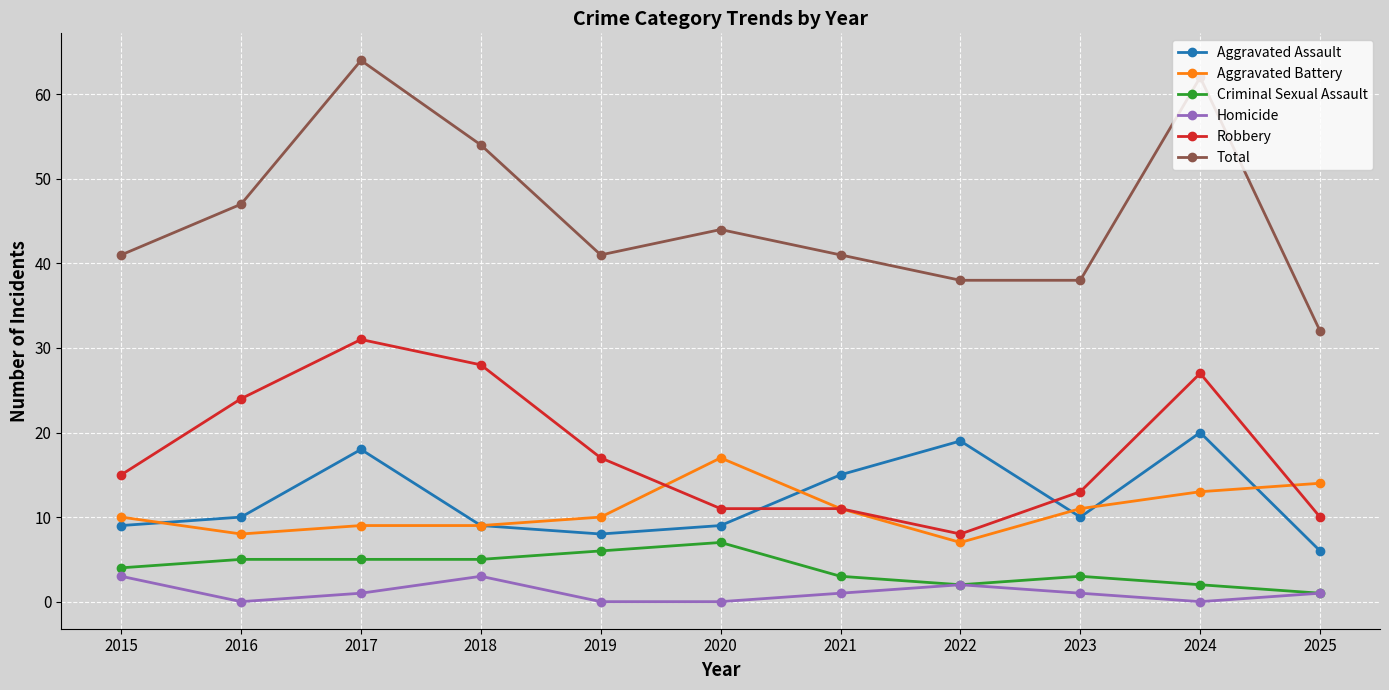

Rank the series by their maximum value, from lowest to highest.

Homicide, Criminal Sexual Assault, Aggravated Battery, Aggravated Assault, Robbery, Total